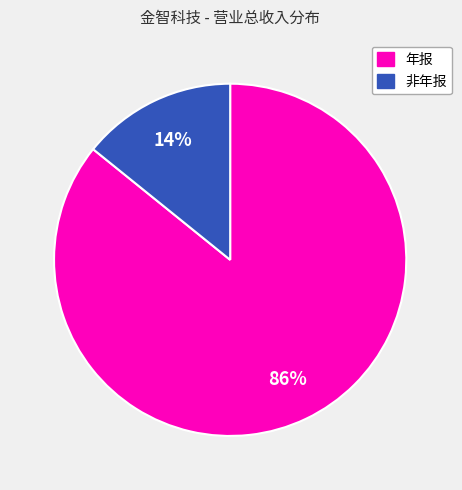

To the nearest percent, what is the average slice percentage?

50%